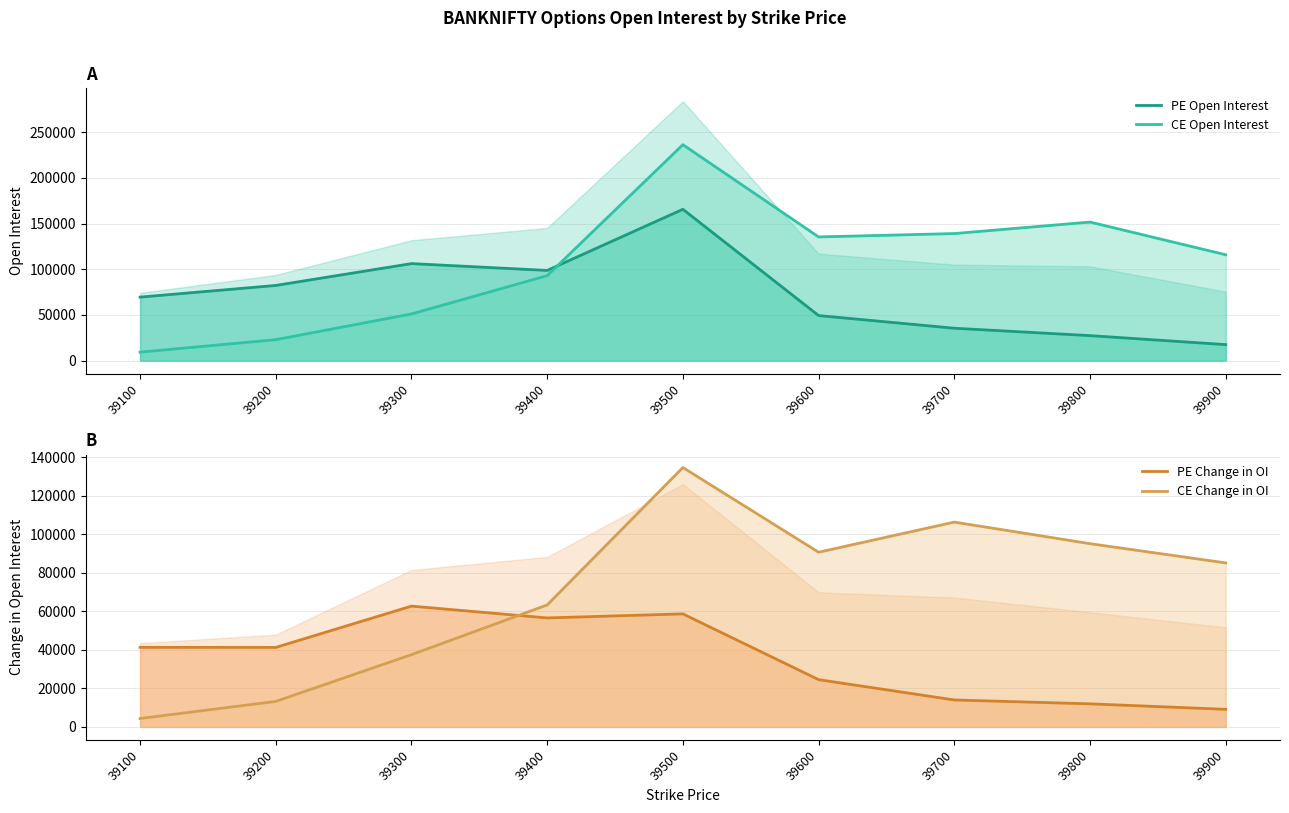

How many lines are shown in the chart?

4